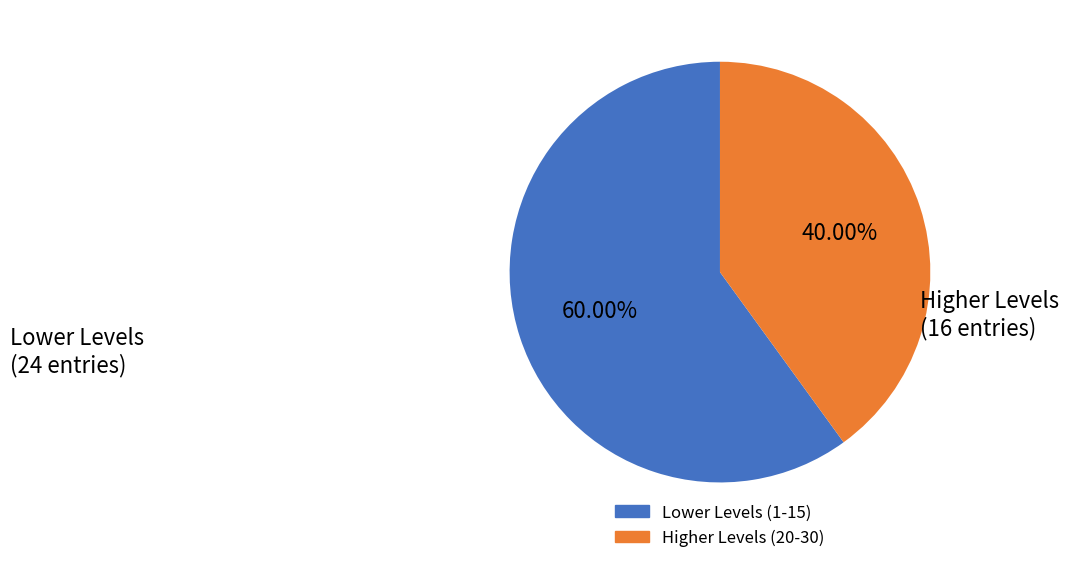

Does any single category account for the majority?

Yes